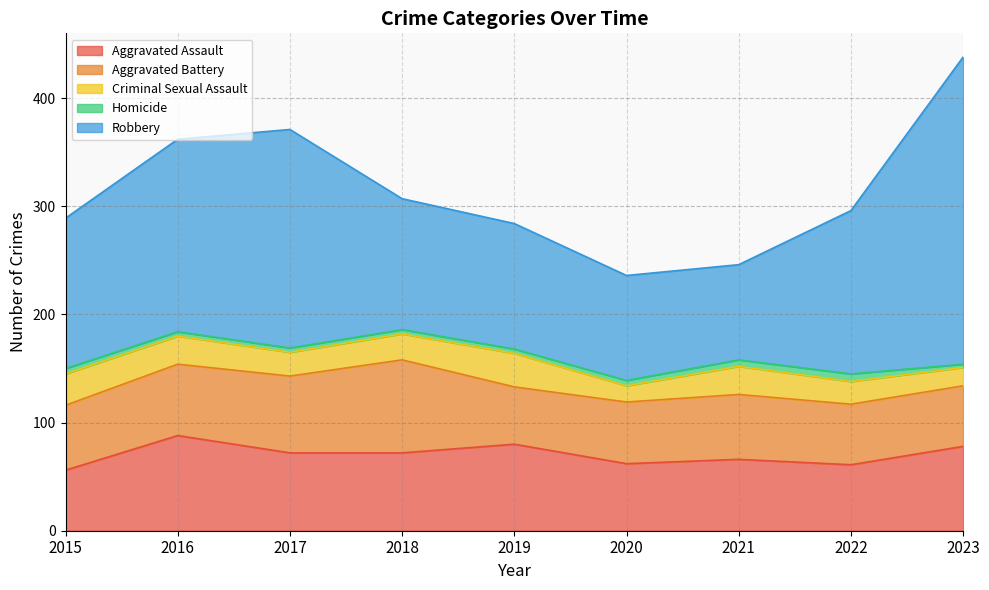

Does the chart display data point markers on the line(s)?

No